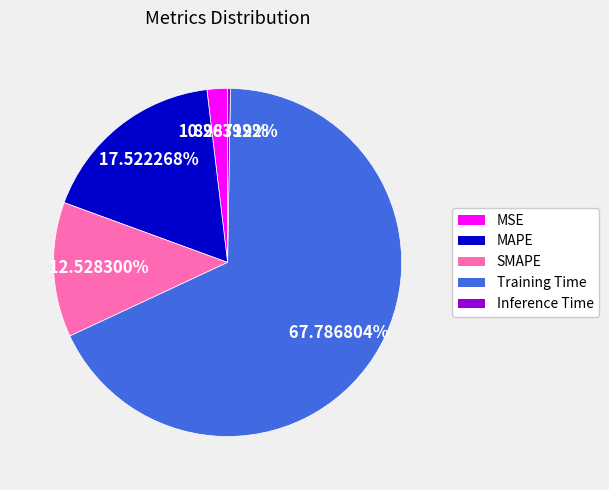

Which category has the biggest portion of the pie?

Training Time